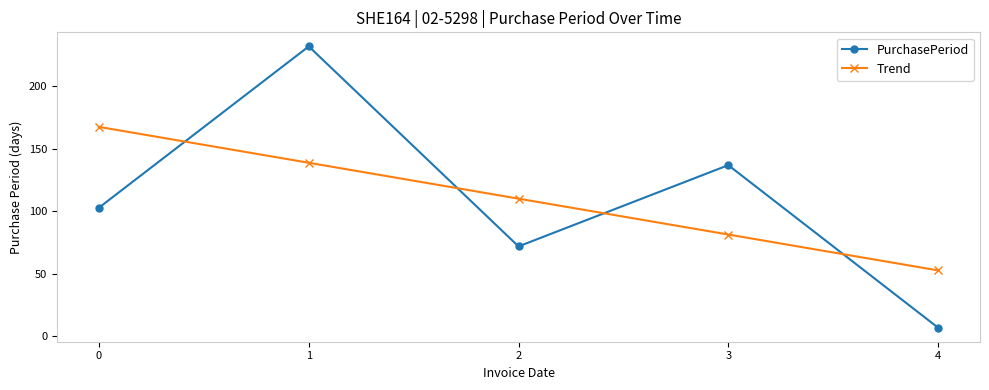

The Trend series shows 81.5 at 3. True or false?

True